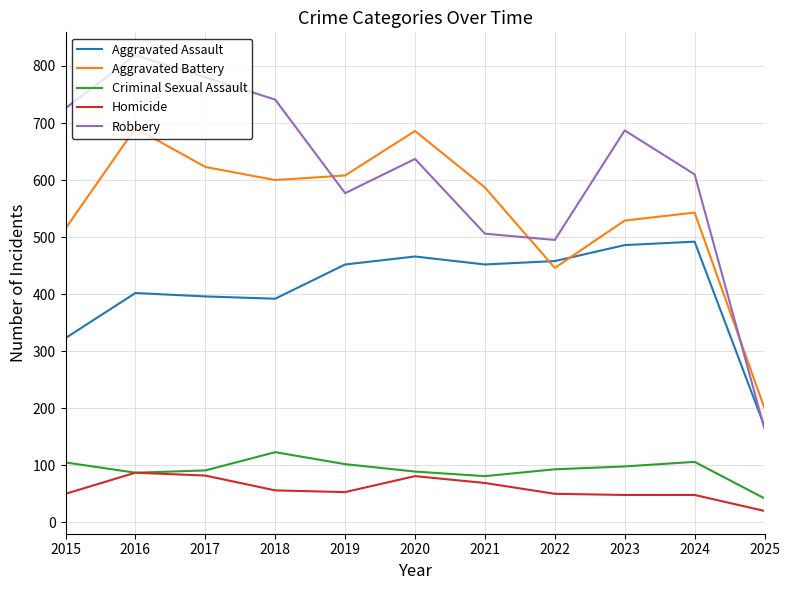

Which series has the widest spread of values?

Robbery